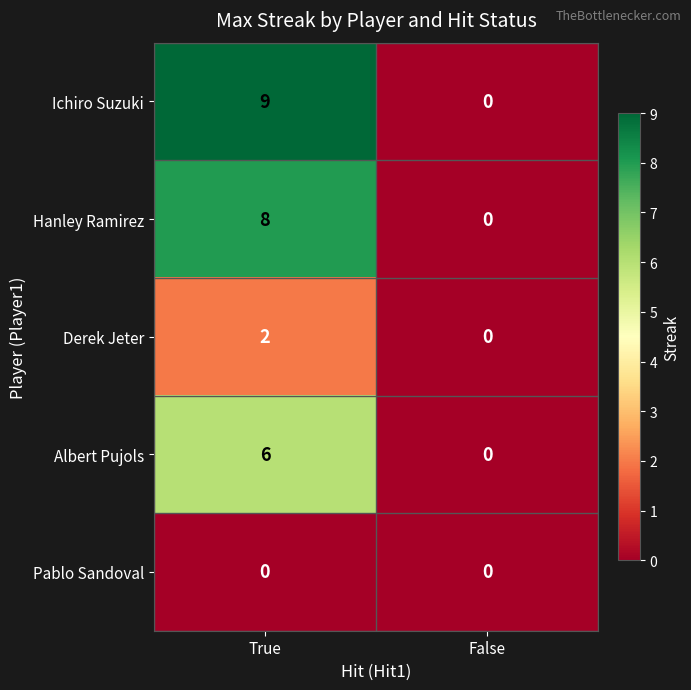

Rank the series by their maximum value, from lowest to highest.

Pablo Sandoval, Derek Jeter, Albert Pujols, Hanley Ramirez, Ichiro Suzuki